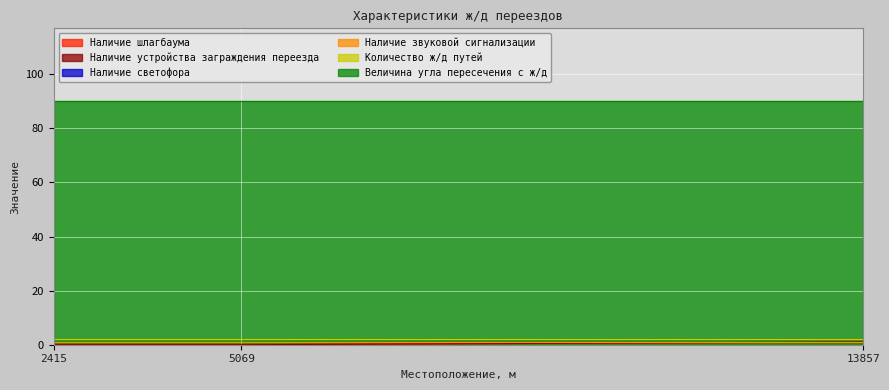

Which has a higher value, 5069 or 2415?

5069